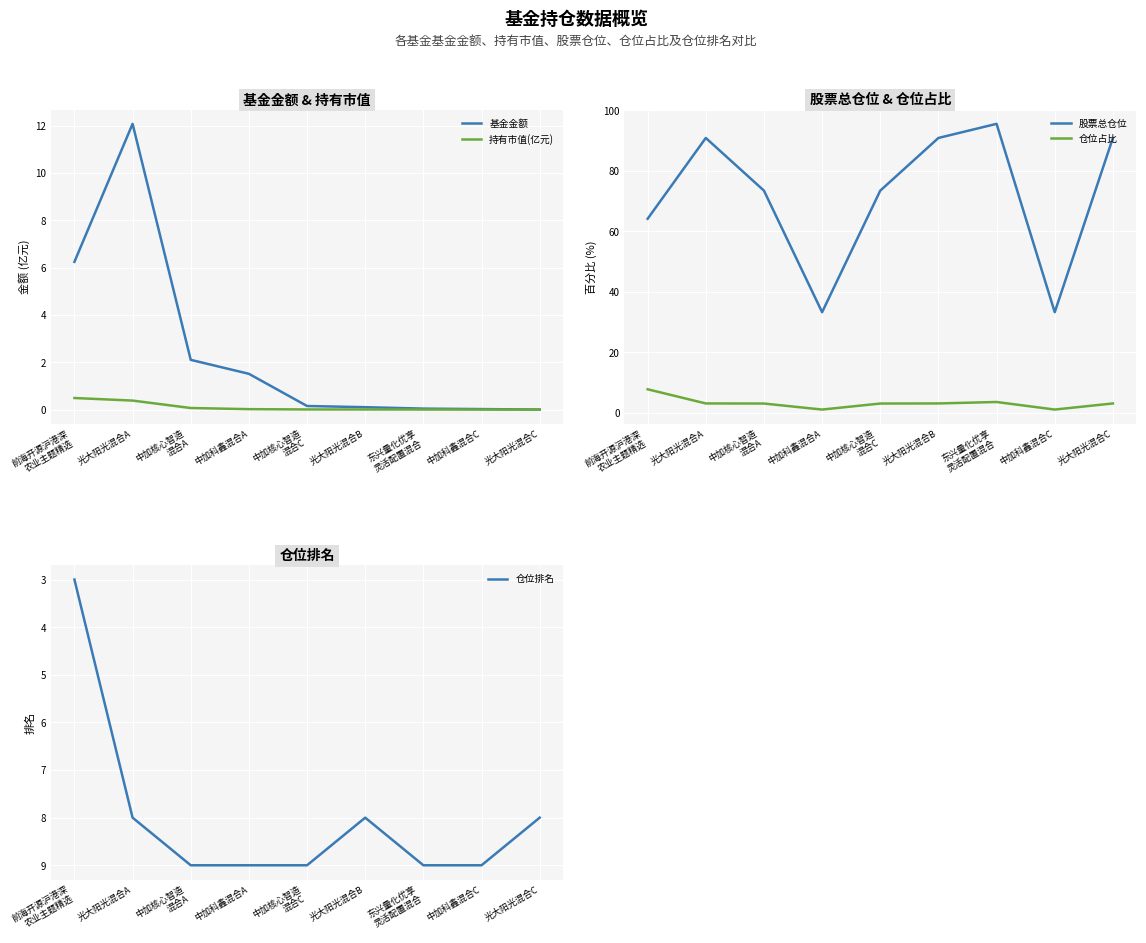

True or false: 基金金额 has a value of 0.2 at 中加核心智造
混合C.

False